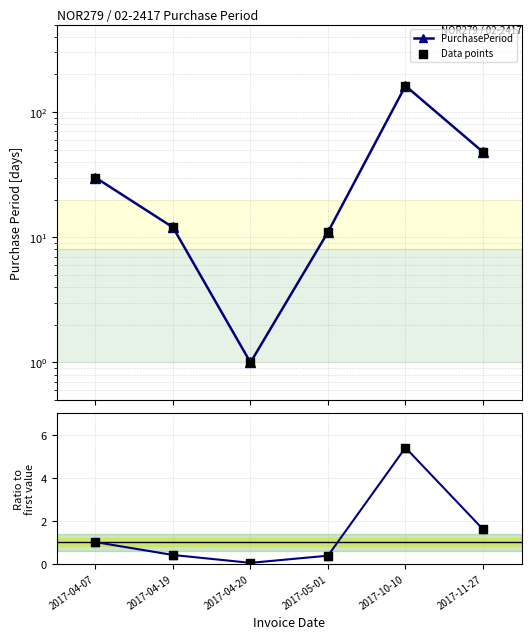

Which series has the largest Y range (max minus min)?

PurchasePeriod